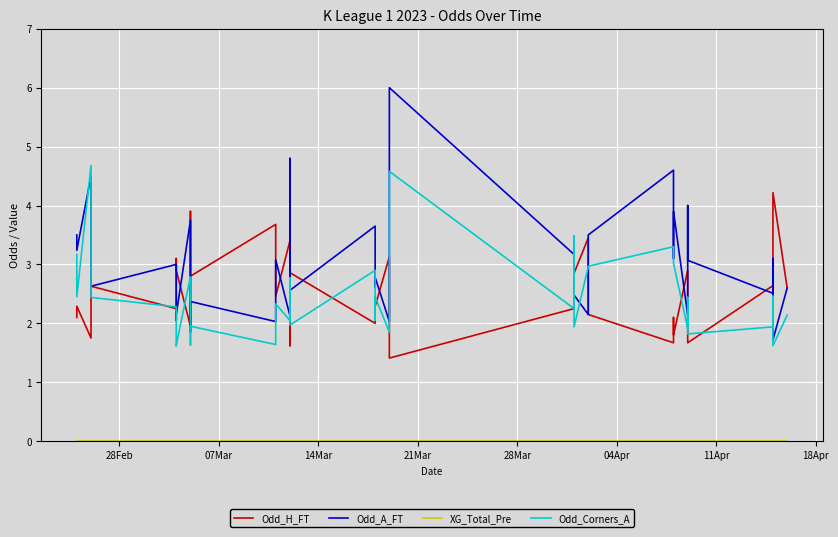

What is the highest value of the Odd_Corners_A series?

4.7